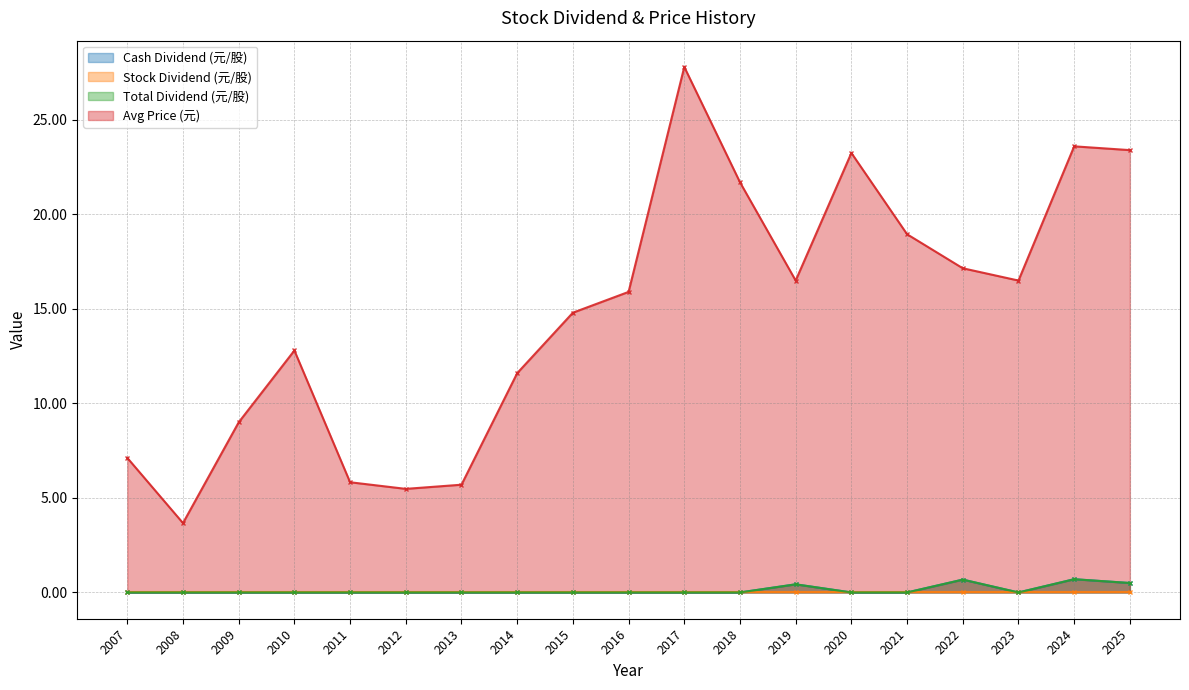

Where is the first local minimum for Total Dividend (元/股)?

2023